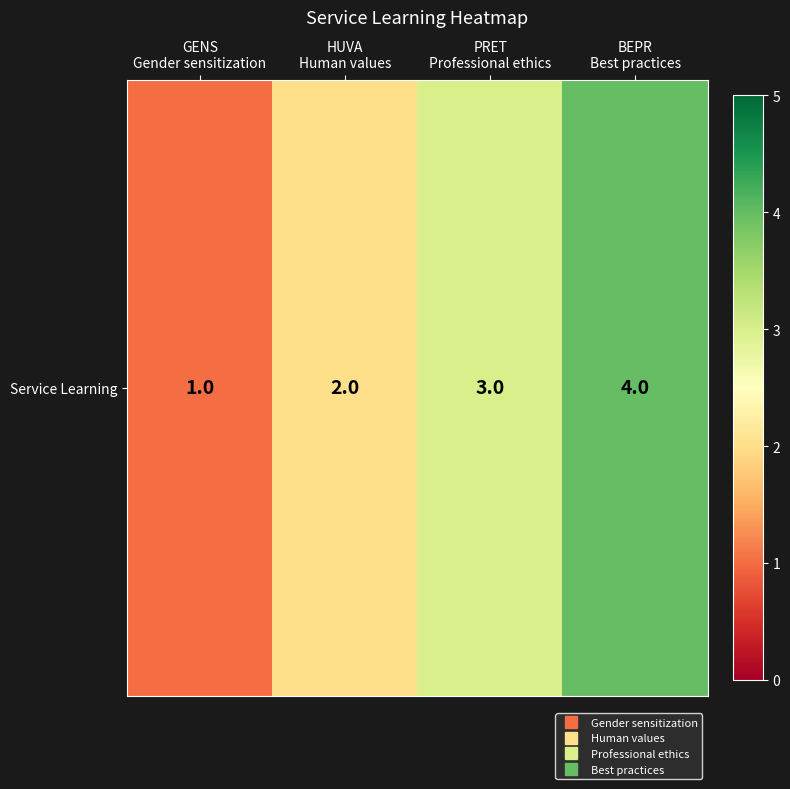

What is the smallest value displayed?

1